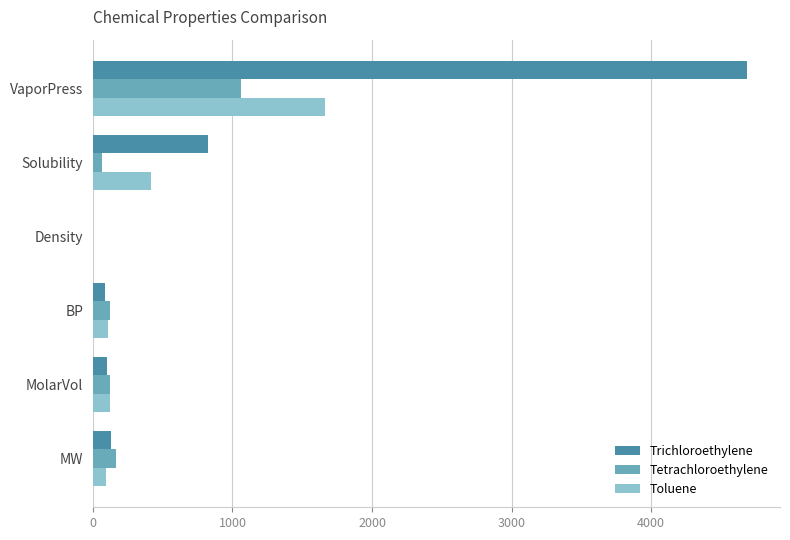

Which series changed the most between MW and VaporPress?

Trichloroethylene